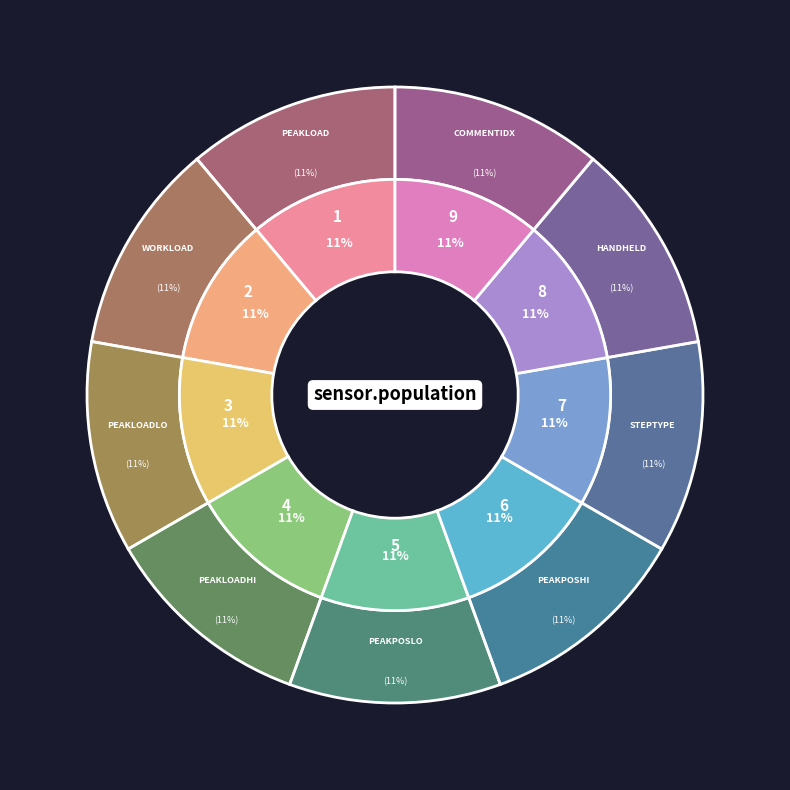

Count the number of slices in the pie.

9